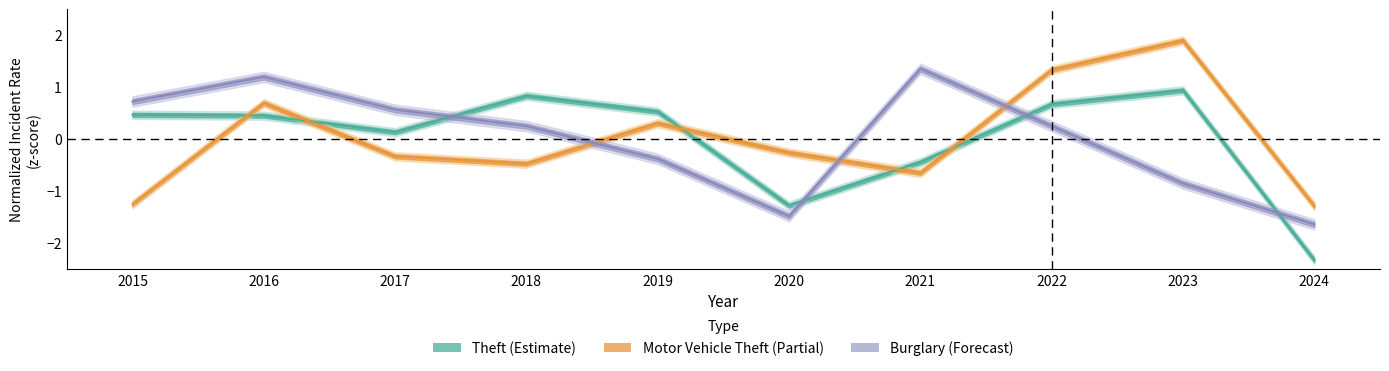

At which label does Theft reach its minimum?

2024